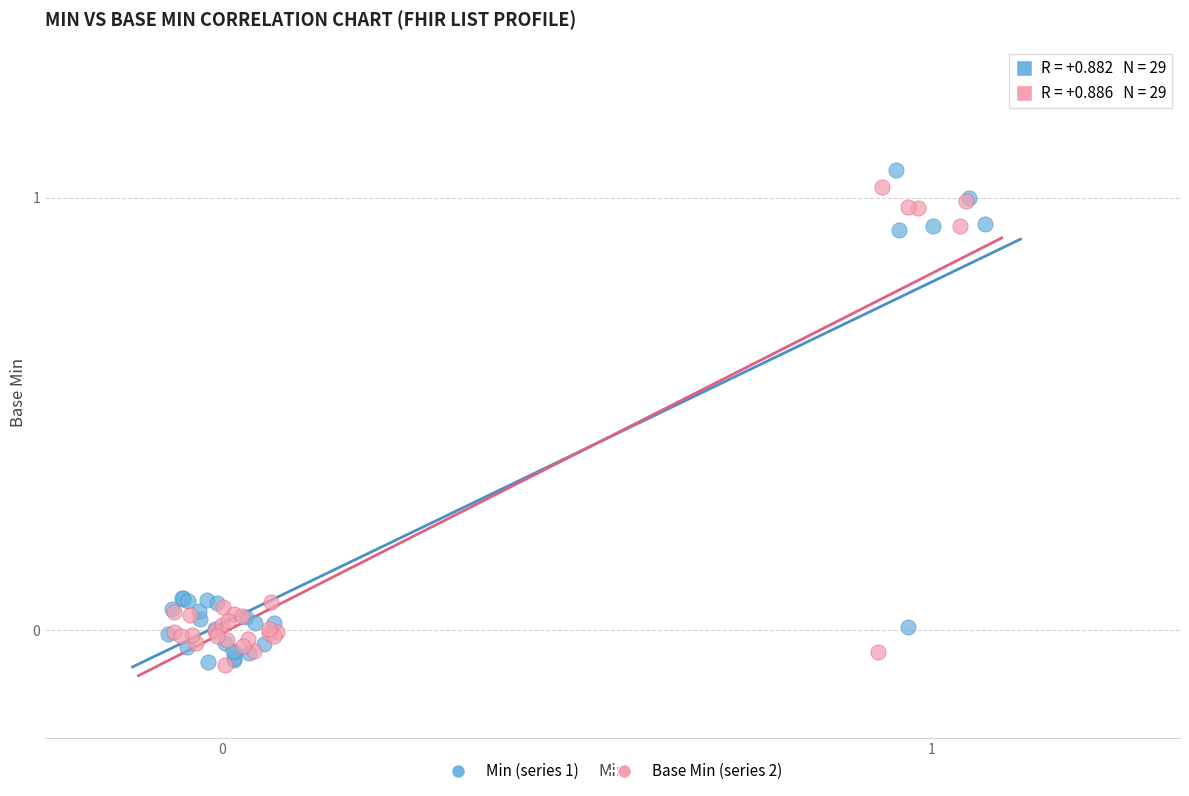

What are all the series names shown in the legend?

Min (series 1), Base Min (series 2)